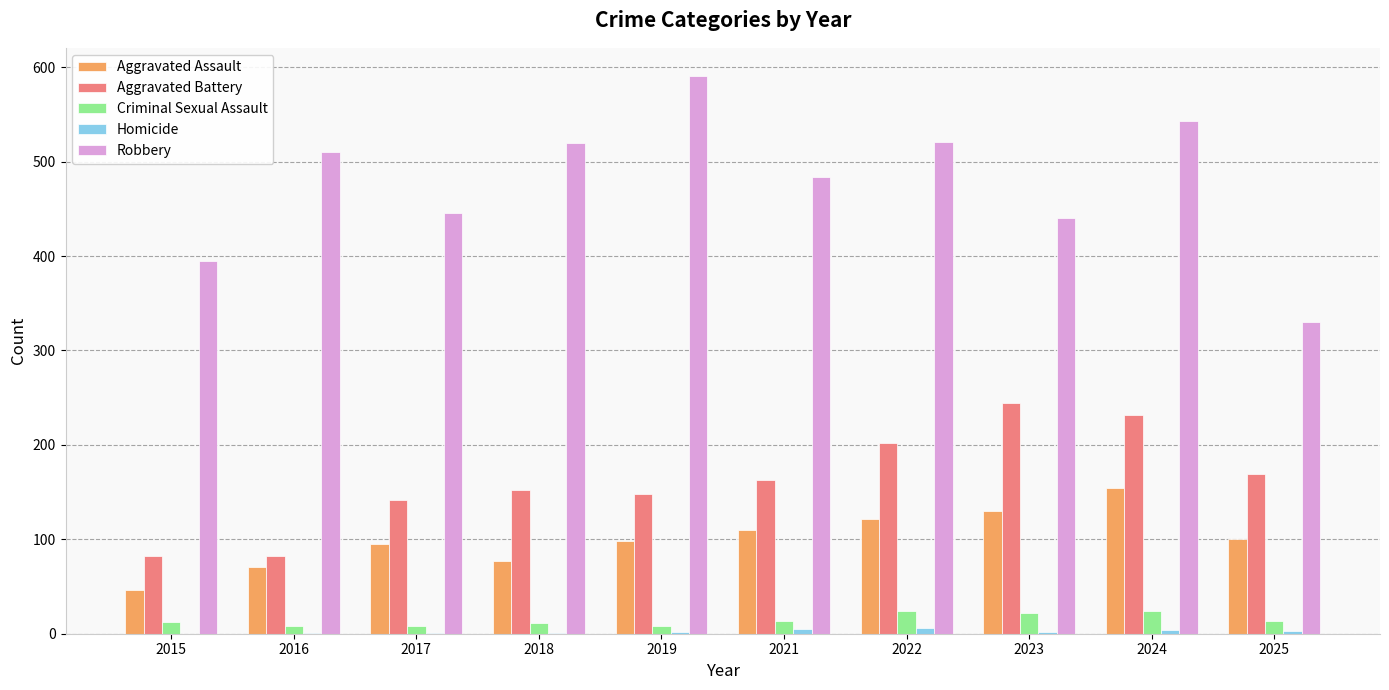

The Robbery series shows 395 at 2015. True or false?

True